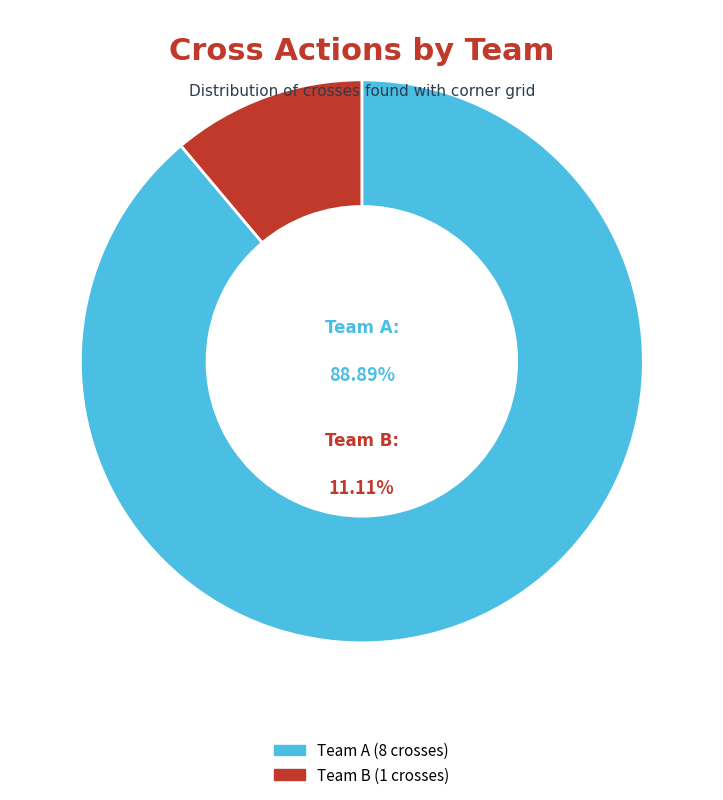

To the nearest percent, what percentage of the pie is Team A?

89%